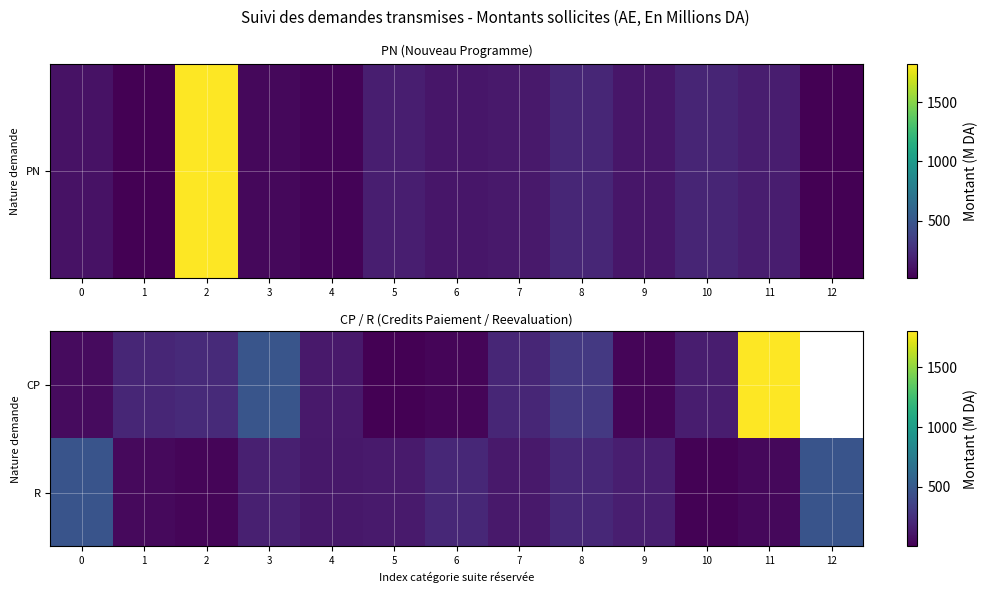

Is the value of CP at 10 greater than the value of R at 8?

No